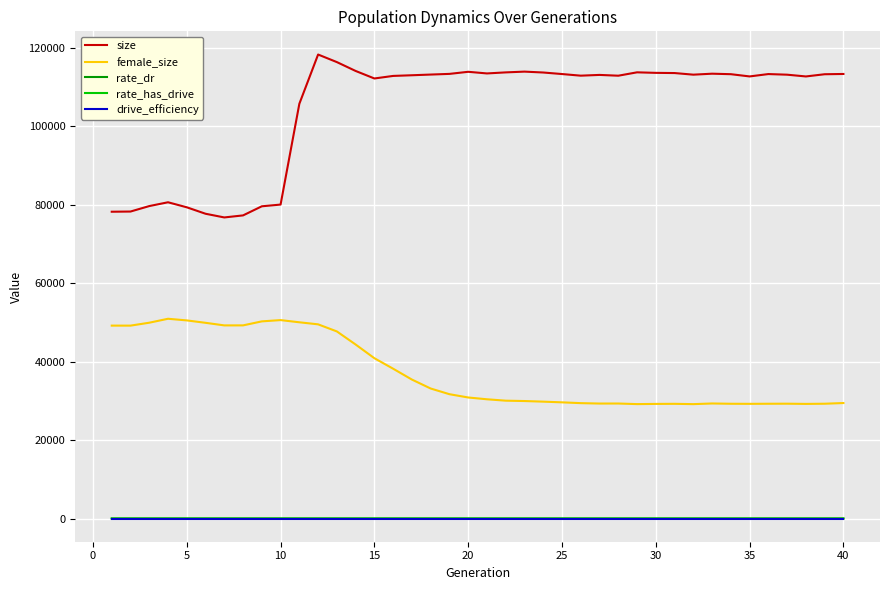

Which series has the largest range (max minus min)?

size